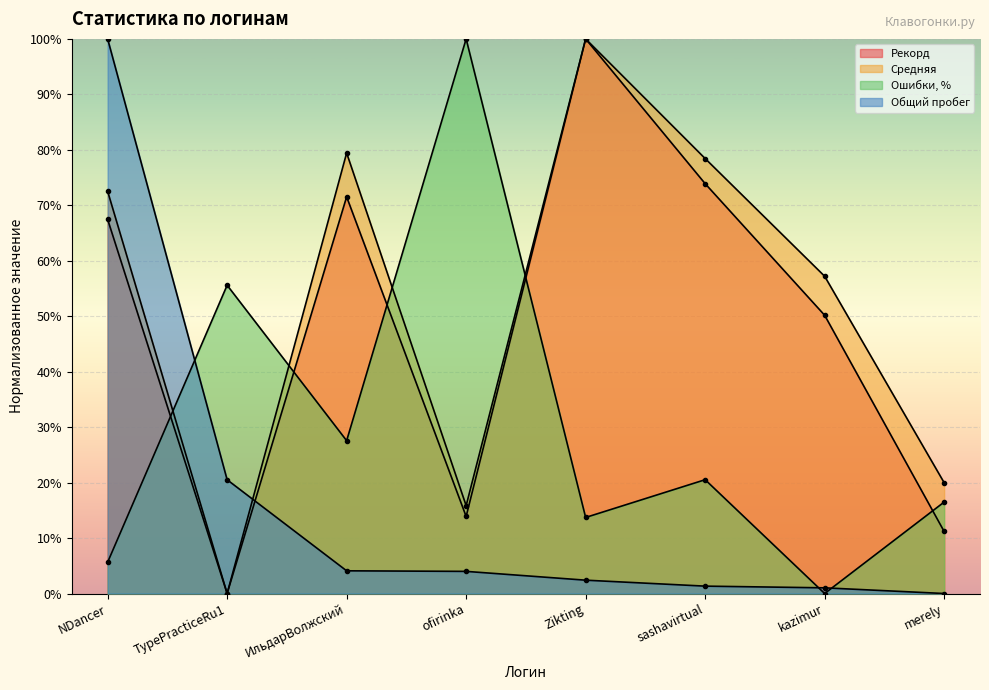

How many data points in Рекорд are above 67?

4